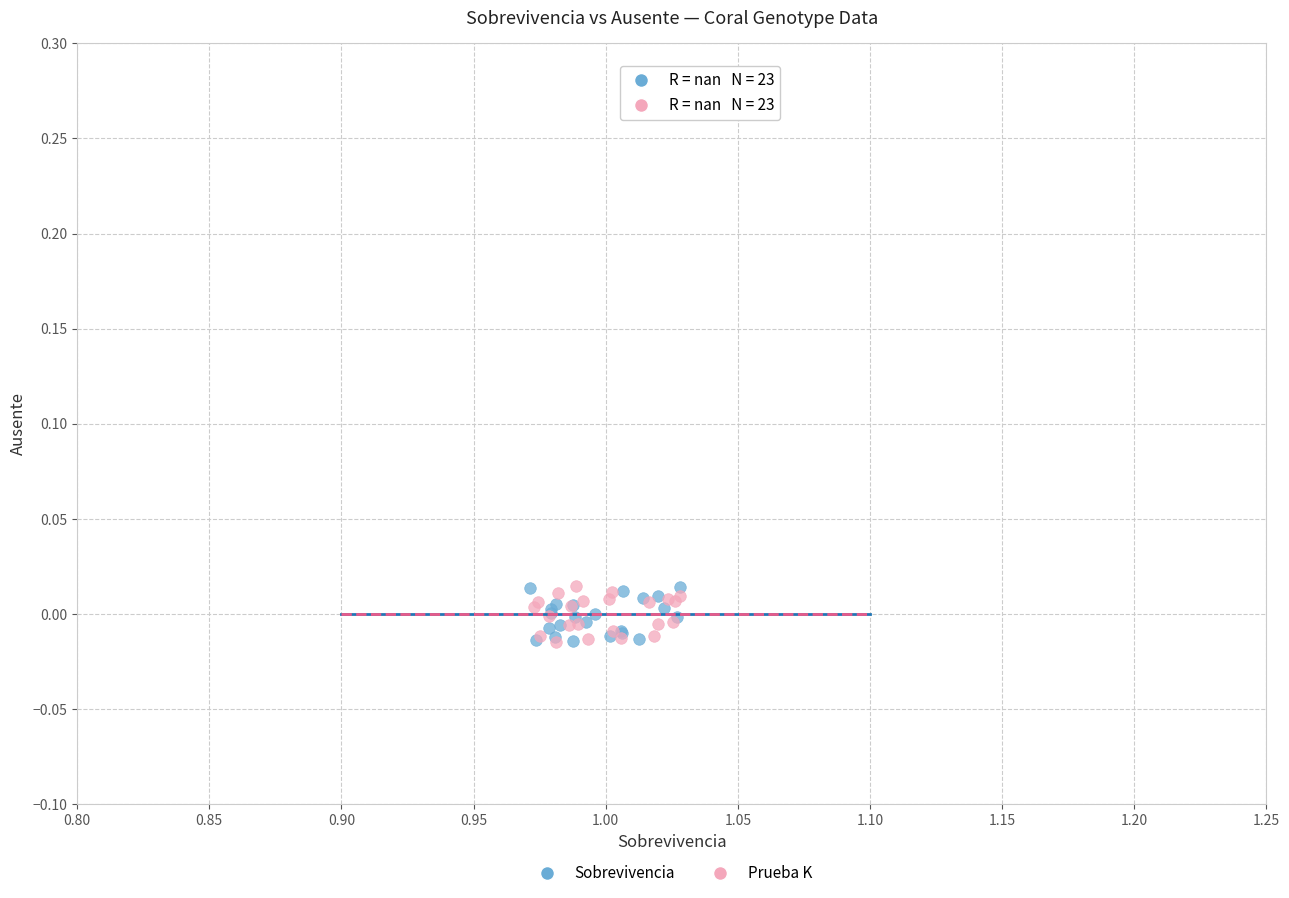

What are all the series names shown in the legend?

Sobrevivencia, Prueba K